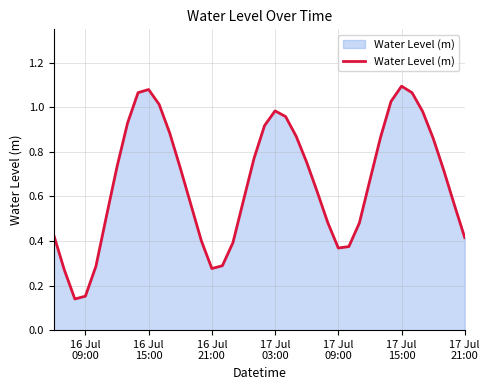

Count the number of data series in this chart.

1